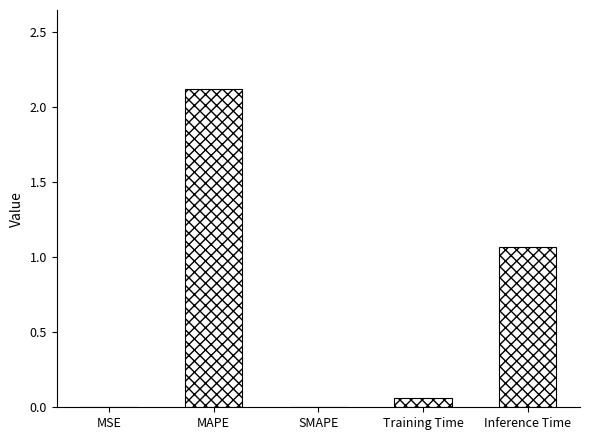

True or false: the data shows 0.0 at SMAPE.

True